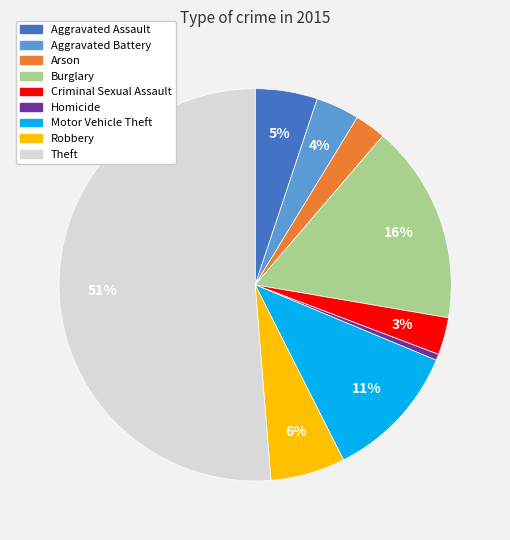

To the nearest percent, what portion does Homicide represent?

1%